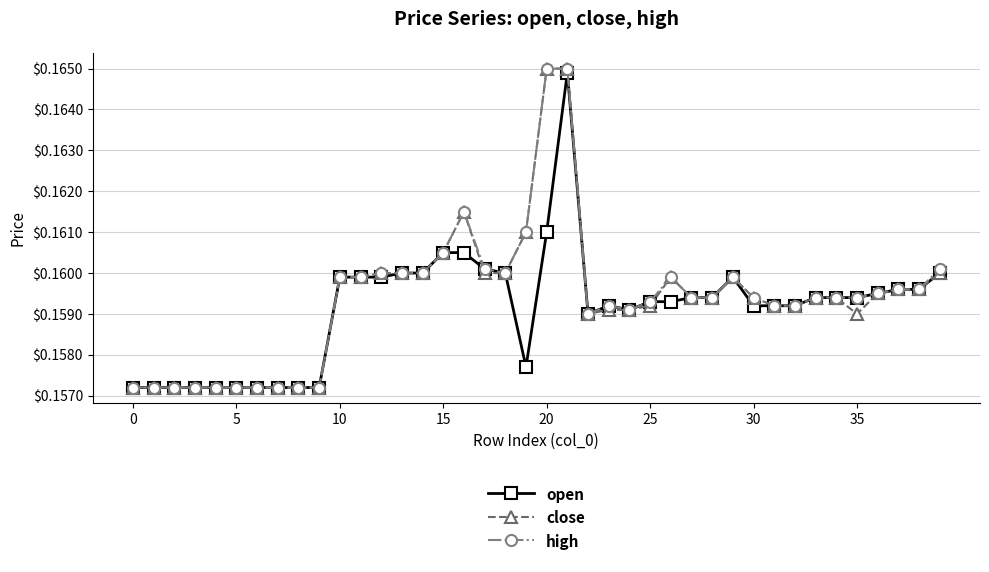

True or false: open has more than 0 points higher than both neighbors.

True